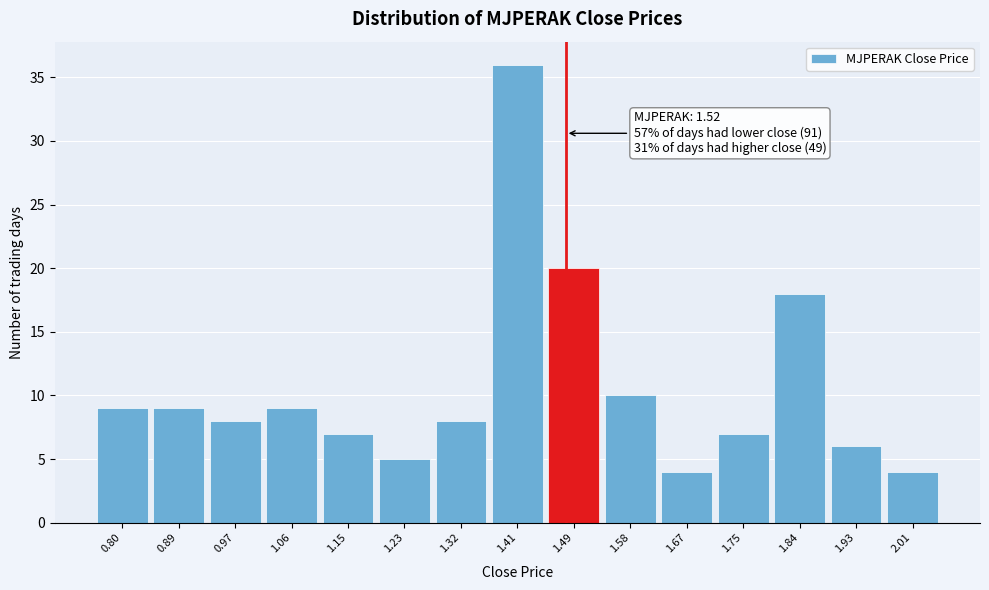

Reading right to left, transcribe all the data shown in this chart.

4	6	18	7	4	10	20	36	8	5	7	9	8	9	9